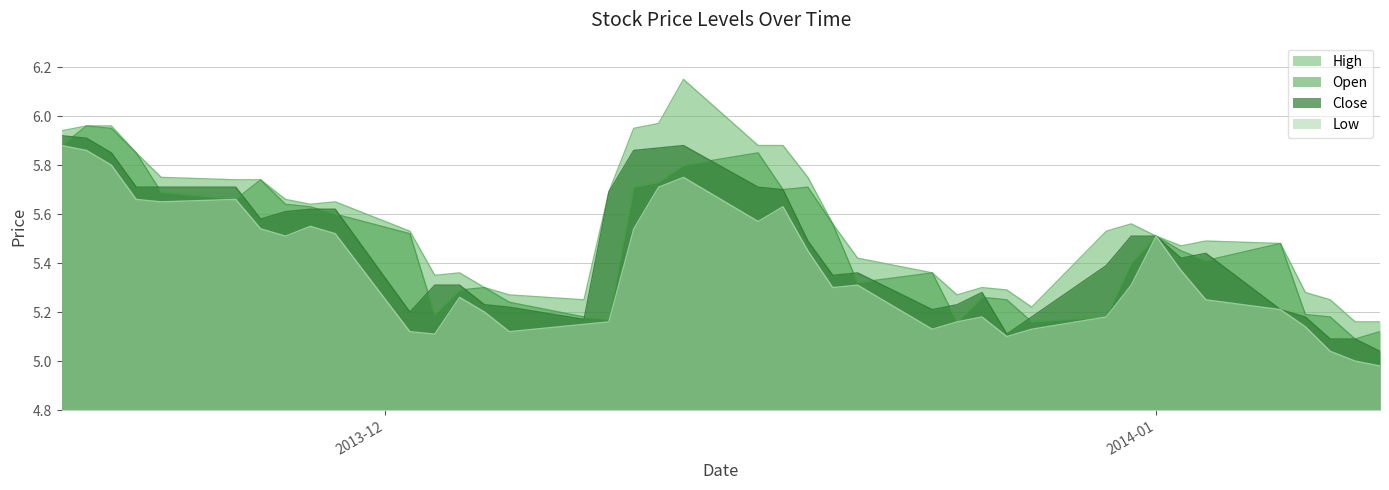

What is the spread (max minus min) of values at 2013-12-10?

0.5